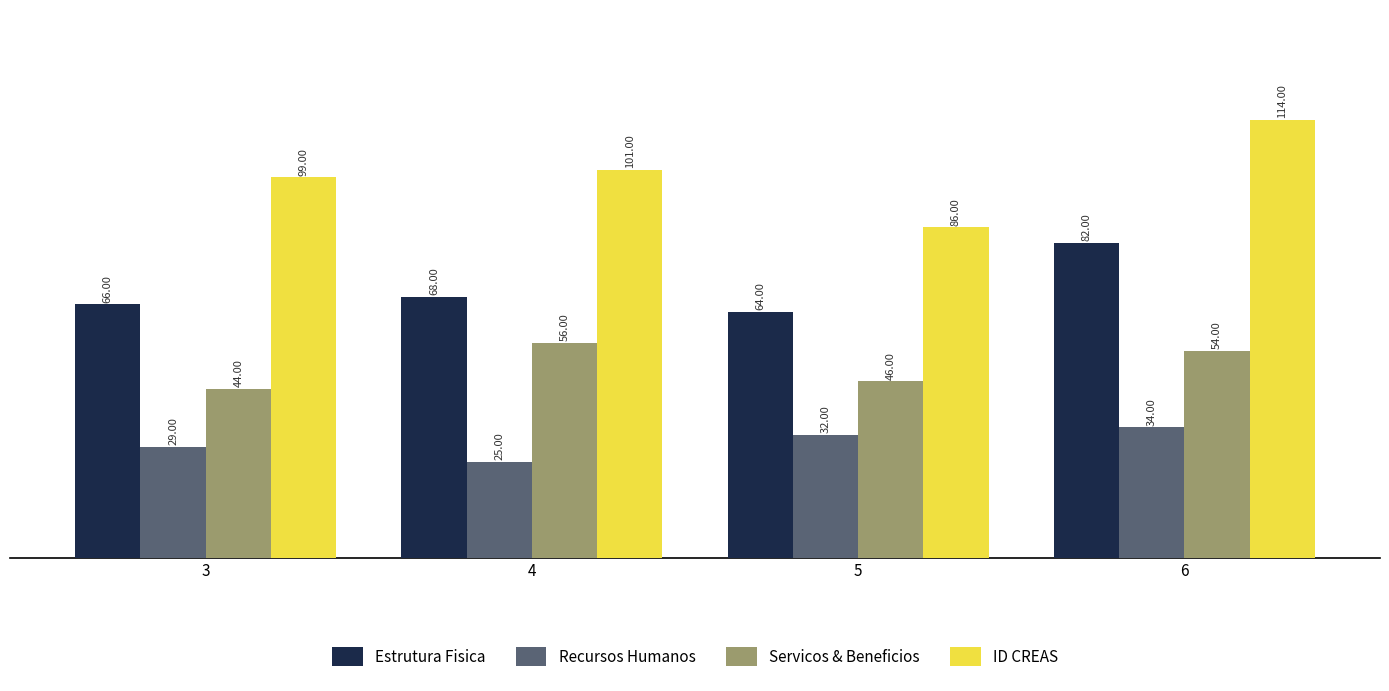

Count the number of data series in this chart.

4